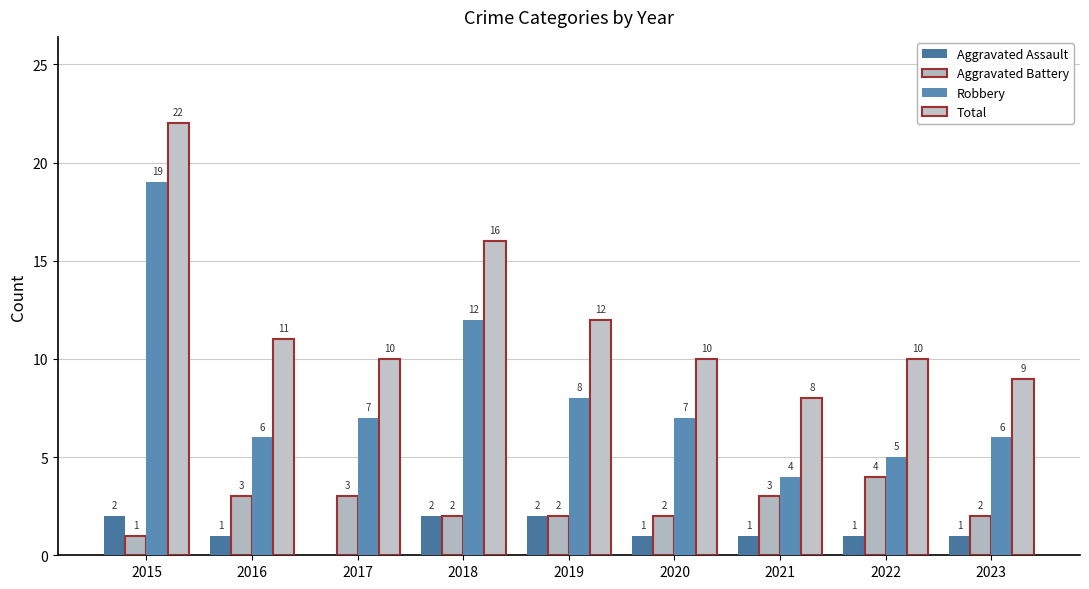

The Total series shows 10 at 2017. True or false?

True